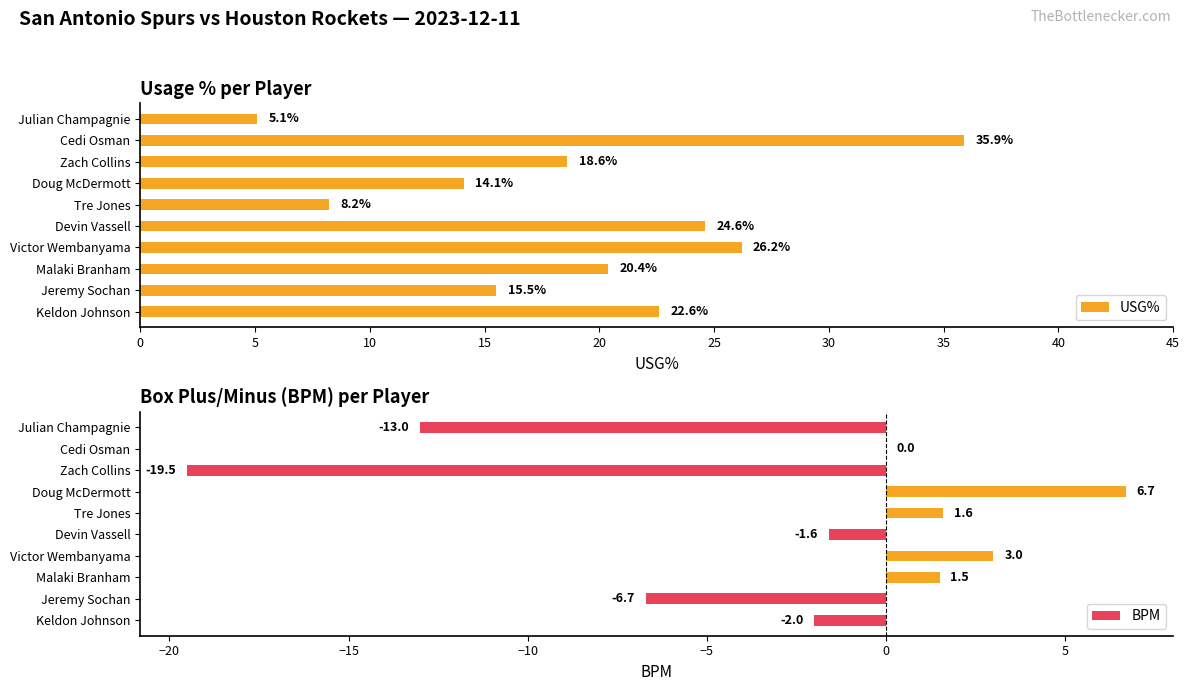

List the series in order of their overall mean, lowest first.

BPM, USG%